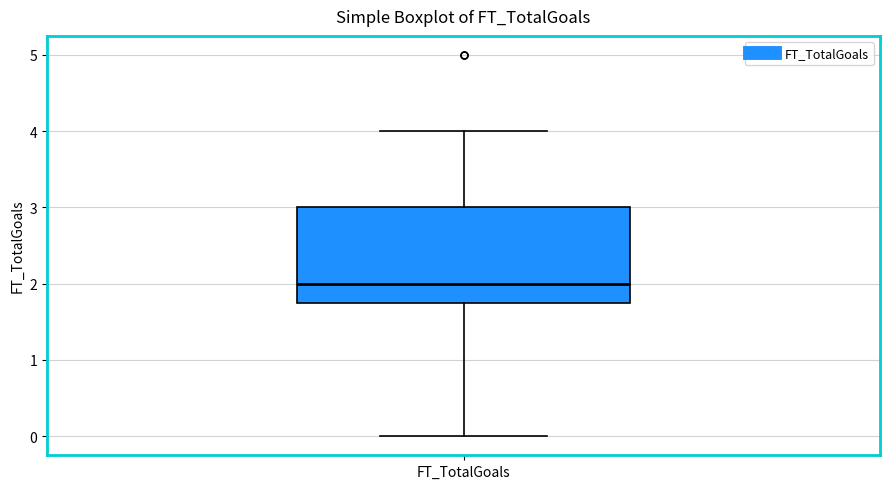

Read this box plot against the y-axis: the position of the median line, the range covered by the box, and the ends of both whiskers. The values are not printed on the chart, so give them approximately, as read against the axis.

median 2.0, box 1.8 to 3.0, whiskers 0.0 to 4.0